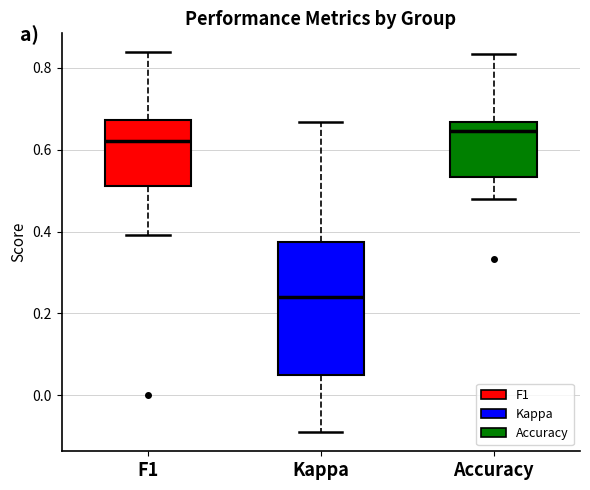

Reading left to right, read every box against the y-axis: the position of its median line, the range the box covers, and the ends of its whiskers. The values are not printed on the chart, so give them approximately, as read against the axis.

F1: median 0.62, box 0.52 to 0.68, whiskers 0.40 to 0.84
Kappa: median 0.24, box 0.04 to 0.38, whiskers -0.10 to 0.66
Accuracy: median 0.64, box 0.54 to 0.66, whiskers 0.48 to 0.84